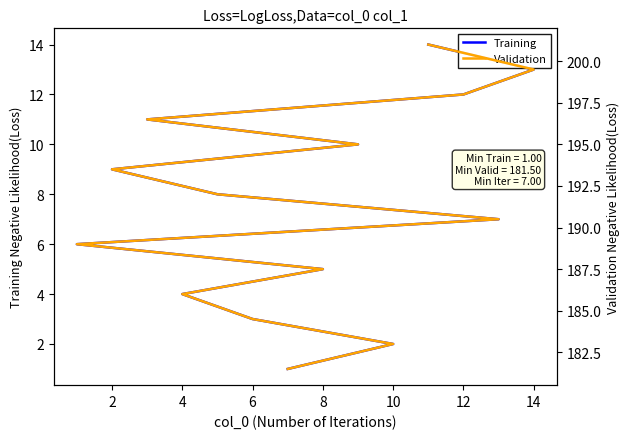

True or false: Training and Validation intersect in this chart.

False